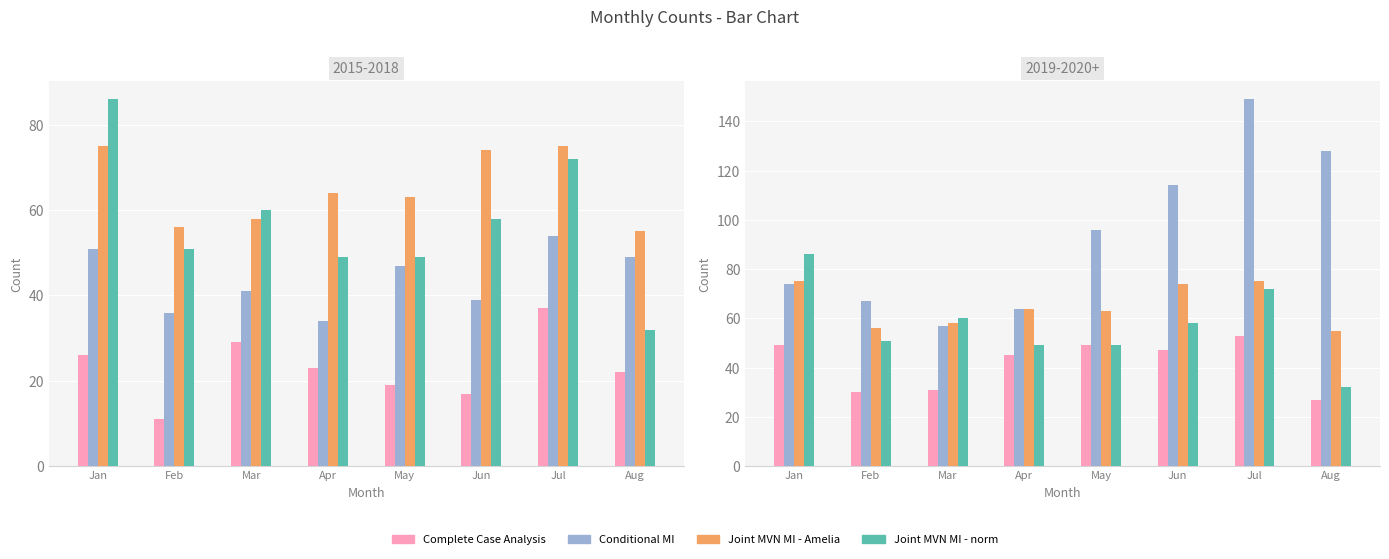

At which label does Joint MVN MI - Amelia first exceed 64?

Jan